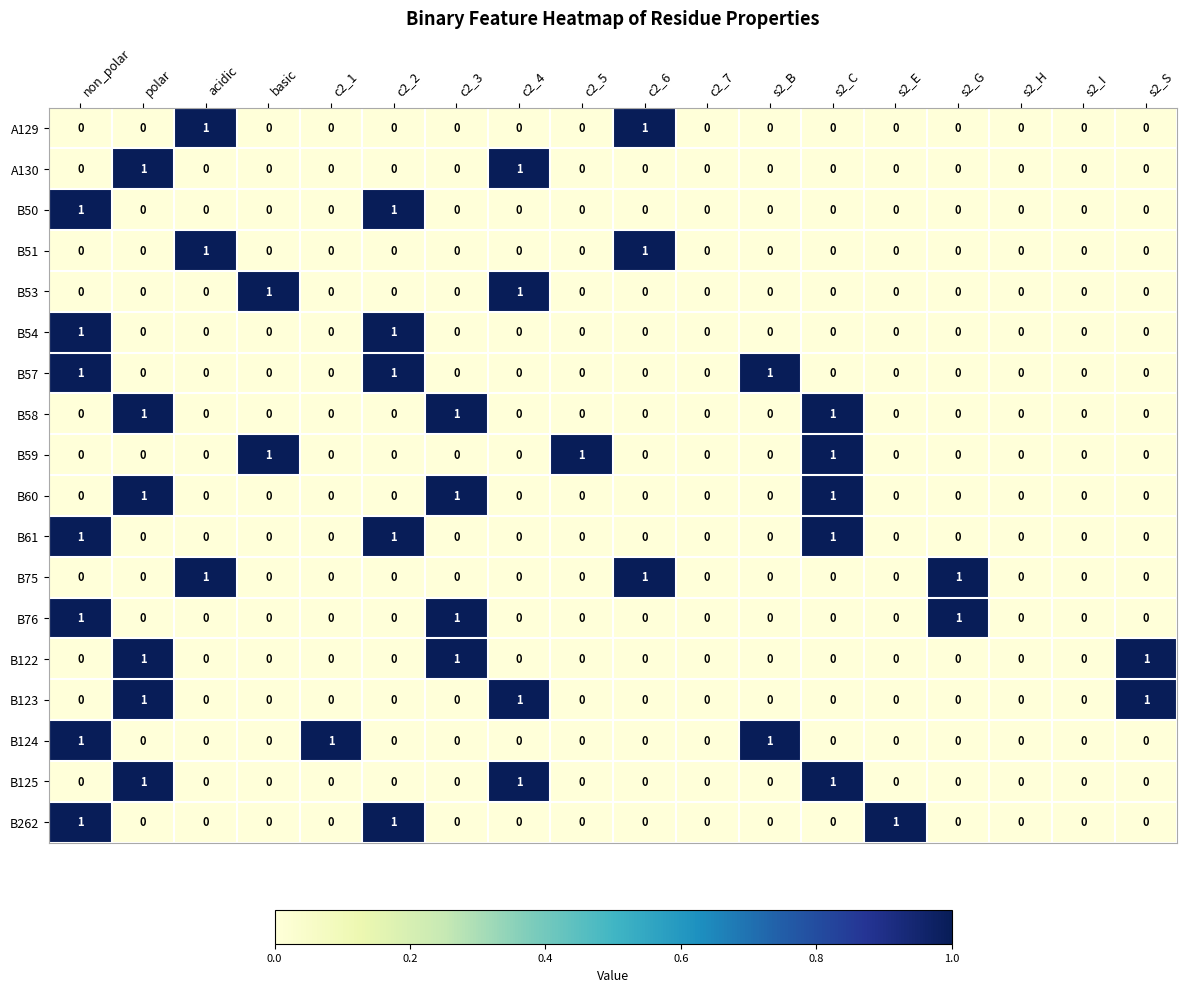

At which category is the sum across all series the highest?

non_polar